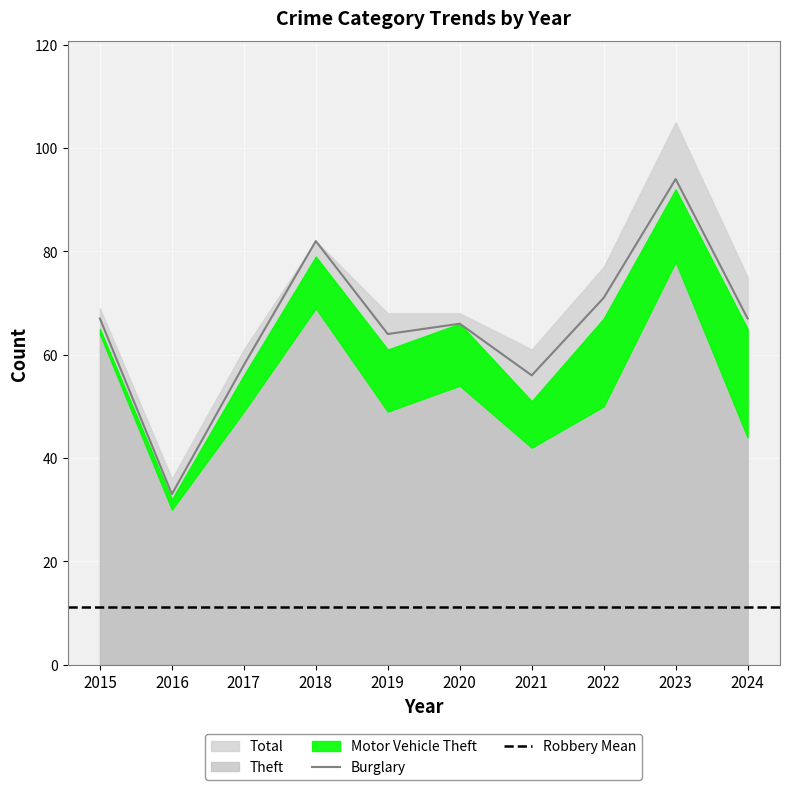

What is the average value of the Motor Vehicle Theft series?

10